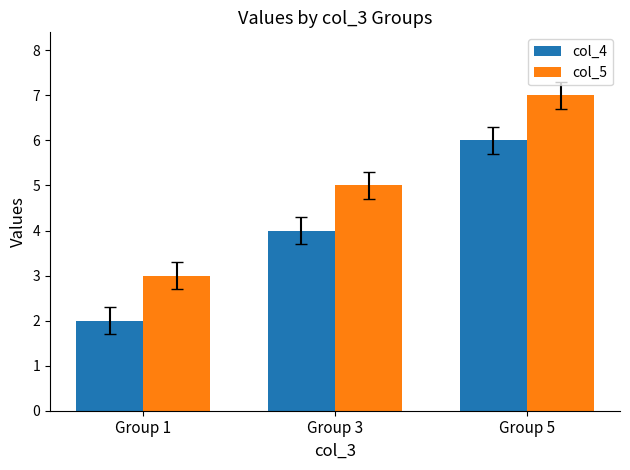

Which category has the lowest value in the col_5 series?

Group 1